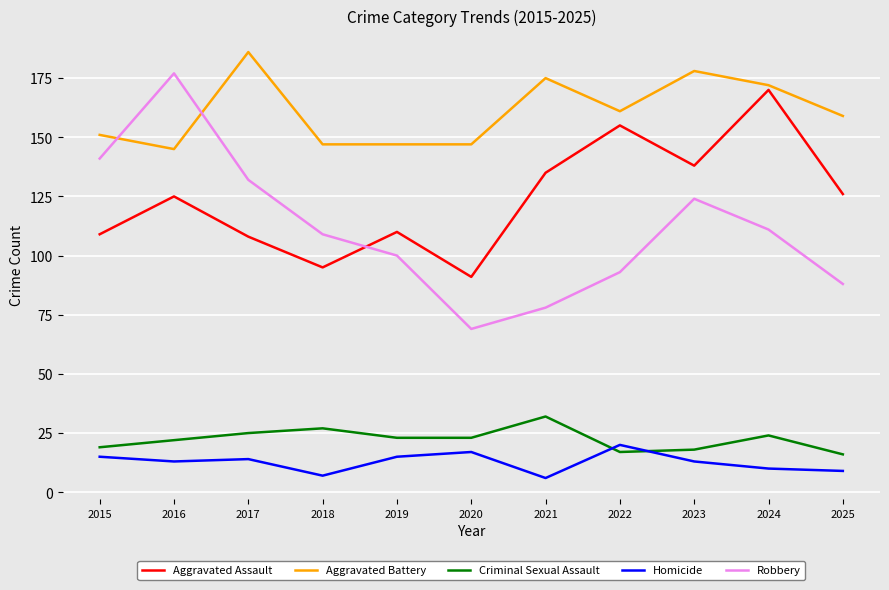

True or false: Homicide and Criminal Sexual Assault cross at least once.

True